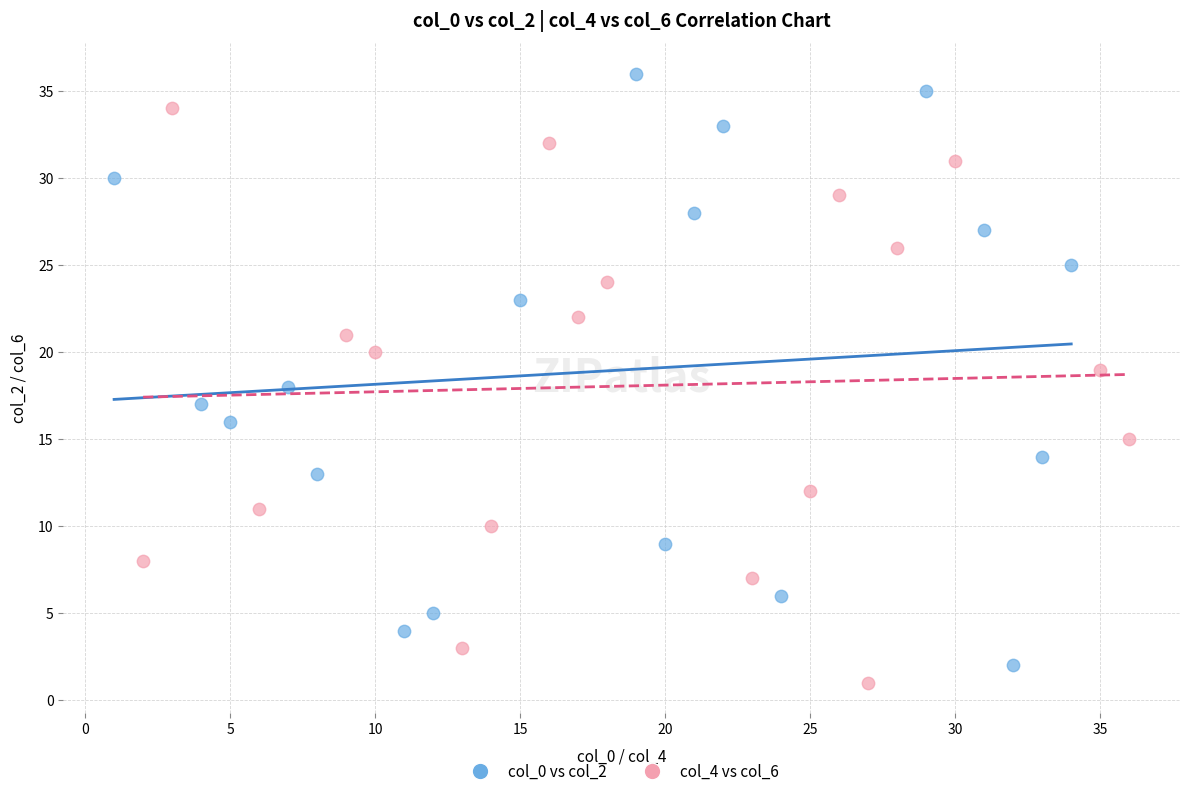

What are all the series names shown in the legend?

col_0 vs col_2, col_4 vs col_6